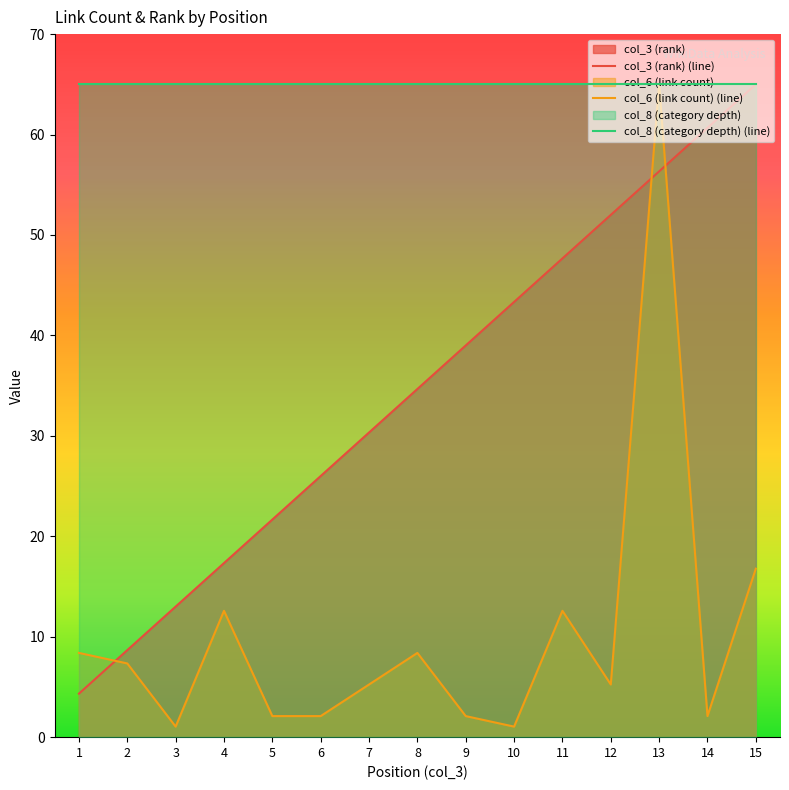

What is the value of the col_3 (rank) point at the 14th from the left?

60.7